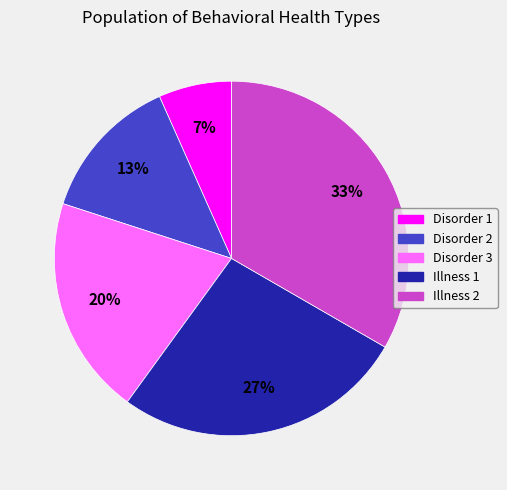

Does Disorder 3 represent more than half of the total?

No